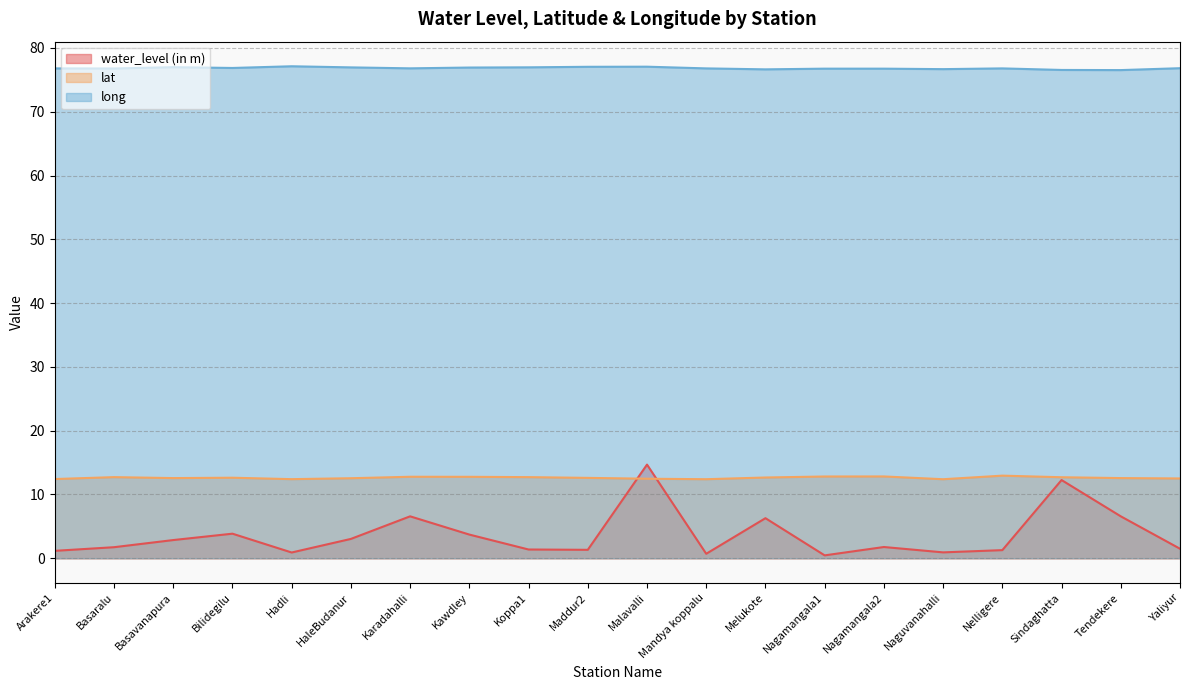

Where does the water_level (in m) series first go above 1?

Arakere1